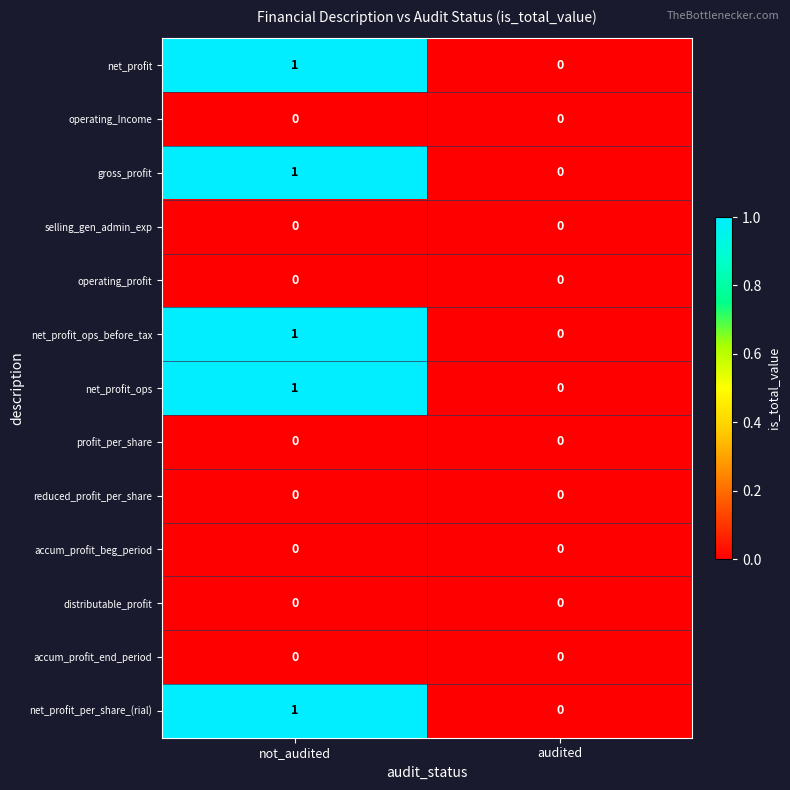

The value of net_profit_per_share_(rial) at audited is 0. True or false?

True